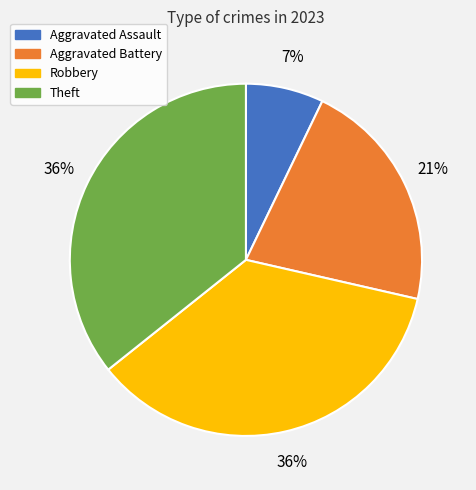

Is there any slice that represents more than half of the pie?

No